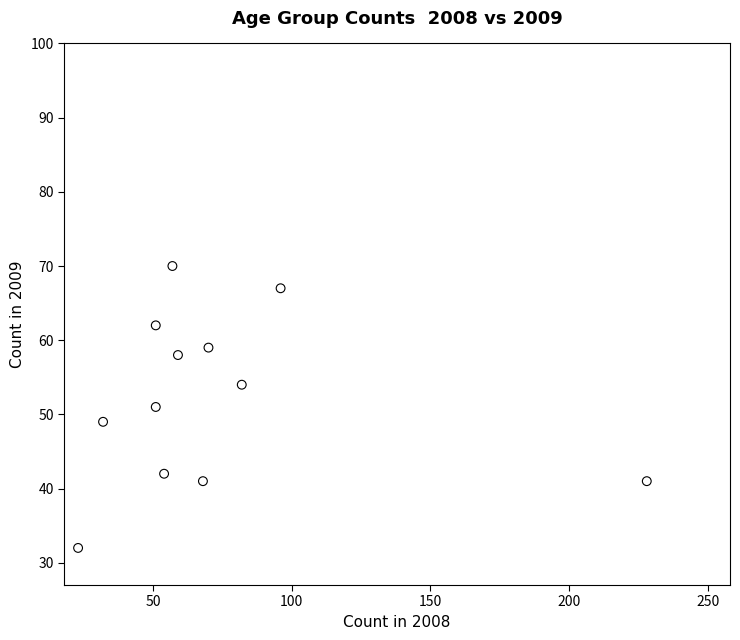

What is the average X value?

73